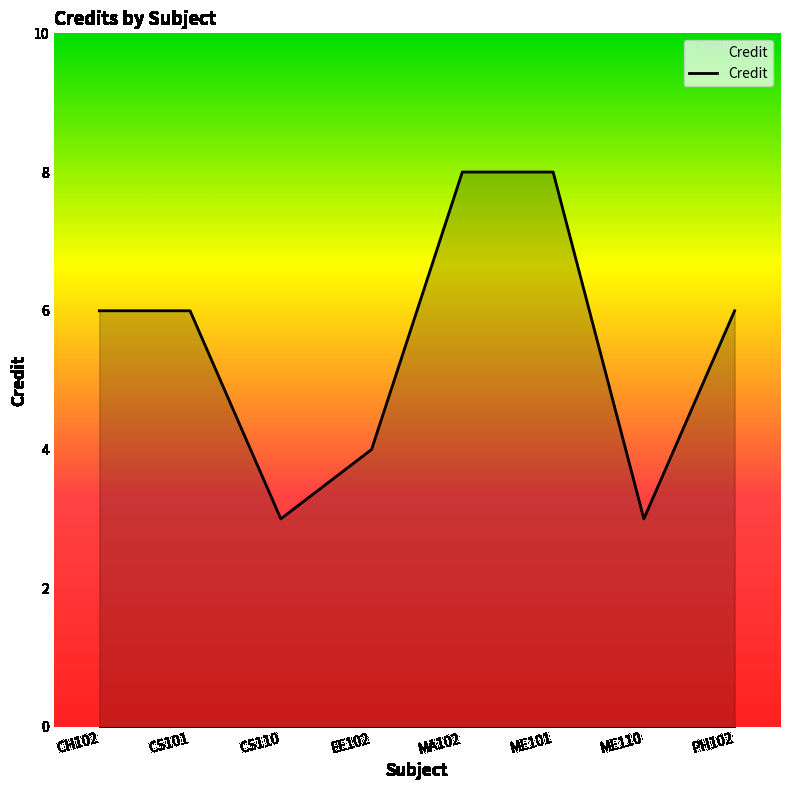

How many categories are shown in the chart?

8